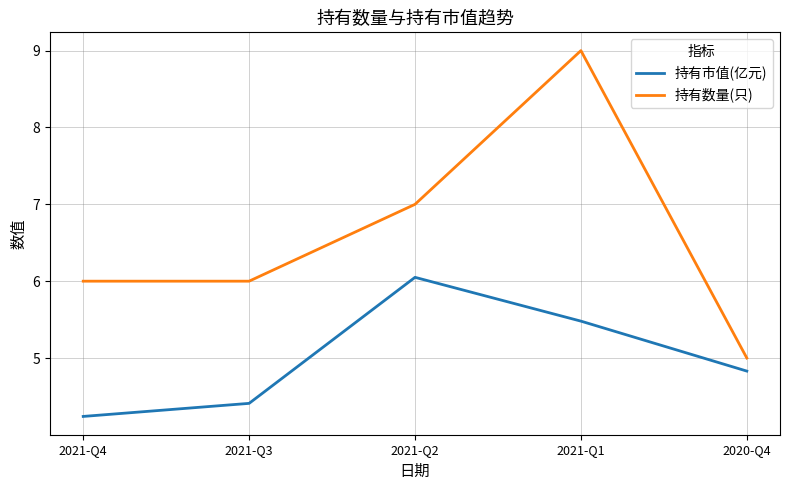

How many interior local peaks does the 持有市值(亿元) series have?

1